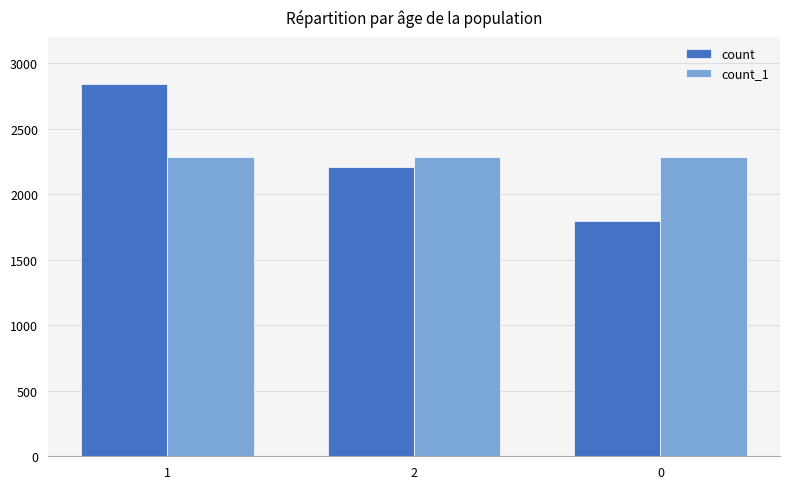

Is the value of count_1 at 0 greater than the value of count at 1?

No